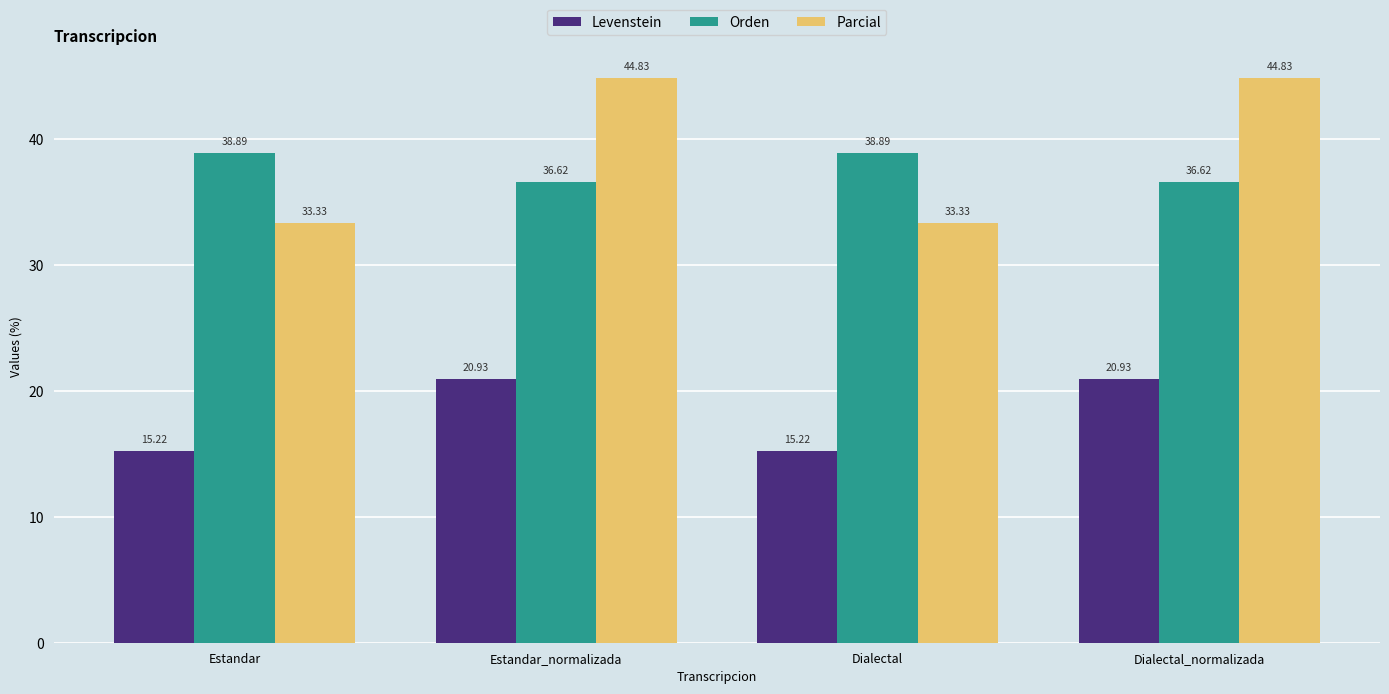

What is the difference between the maximum and minimum values in the Orden series?

2.3